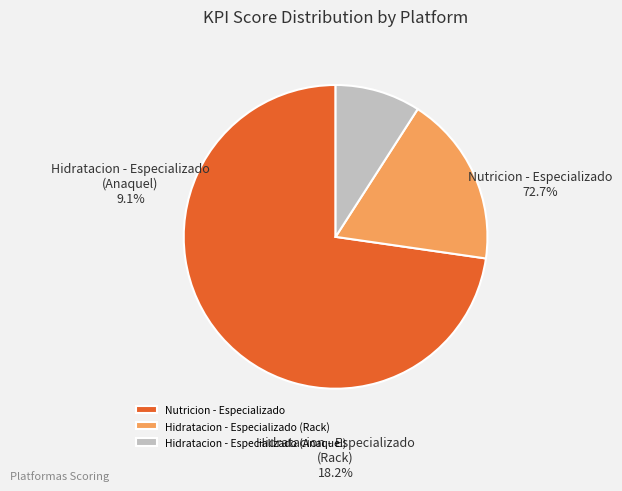

Is there any slice that represents more than half of the pie?

Yes